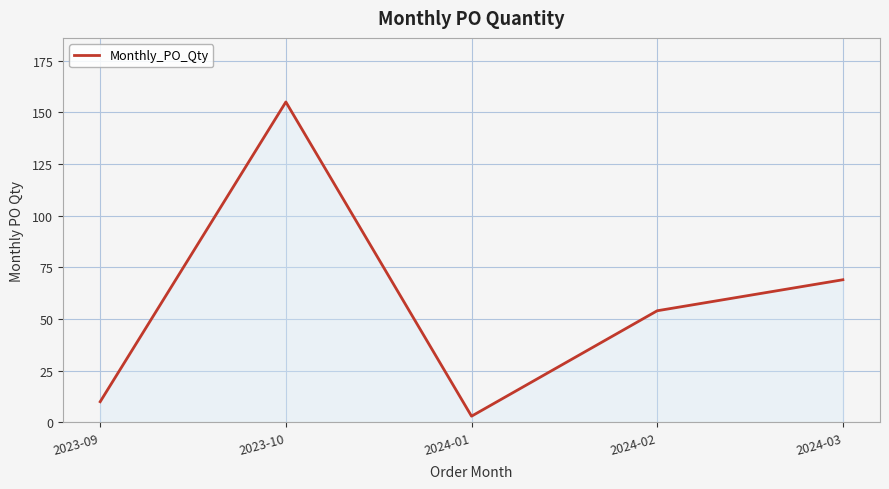

List the labels in order of value, smallest first.

2024-01, 2023-09, 2024-02, 2024-03, 2023-10